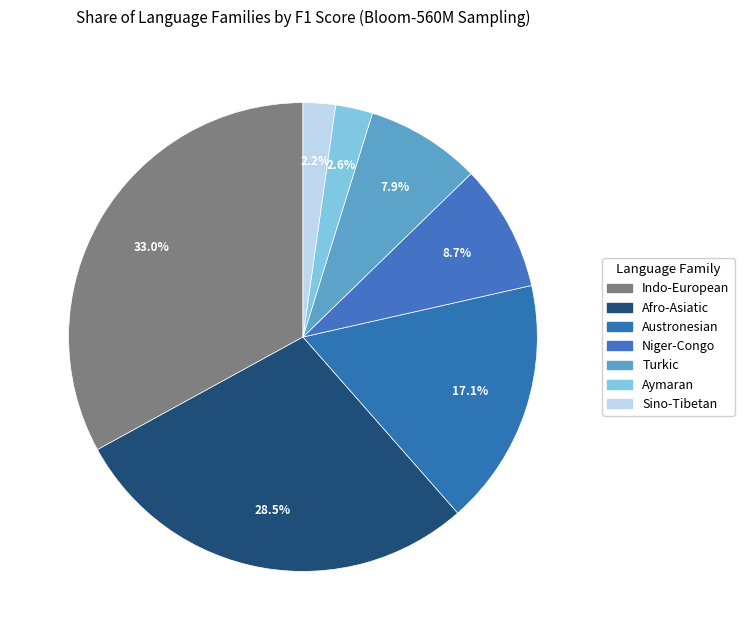

Is there any slice that represents more than half of the pie?

No